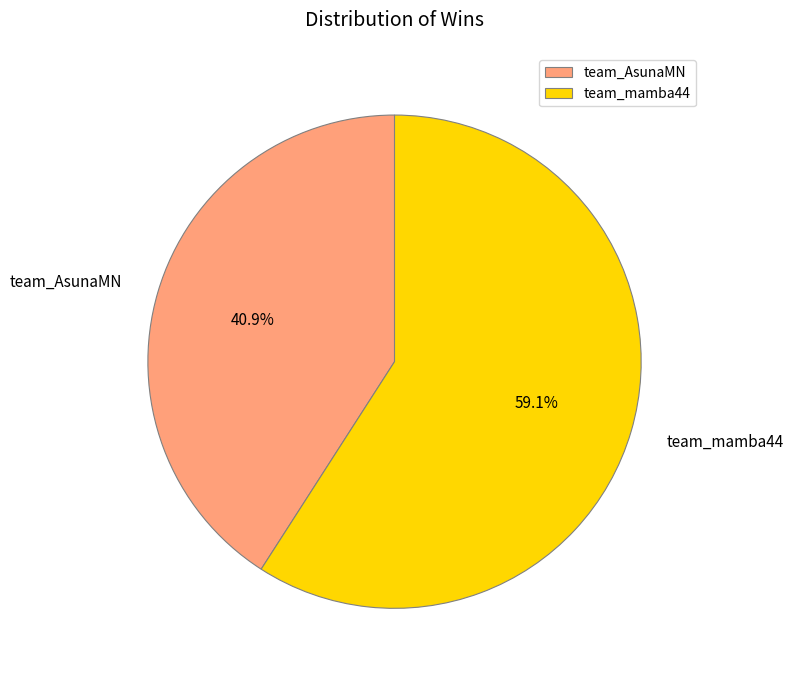

To the nearest percent, what portion does team_mamba44 represent?

59%